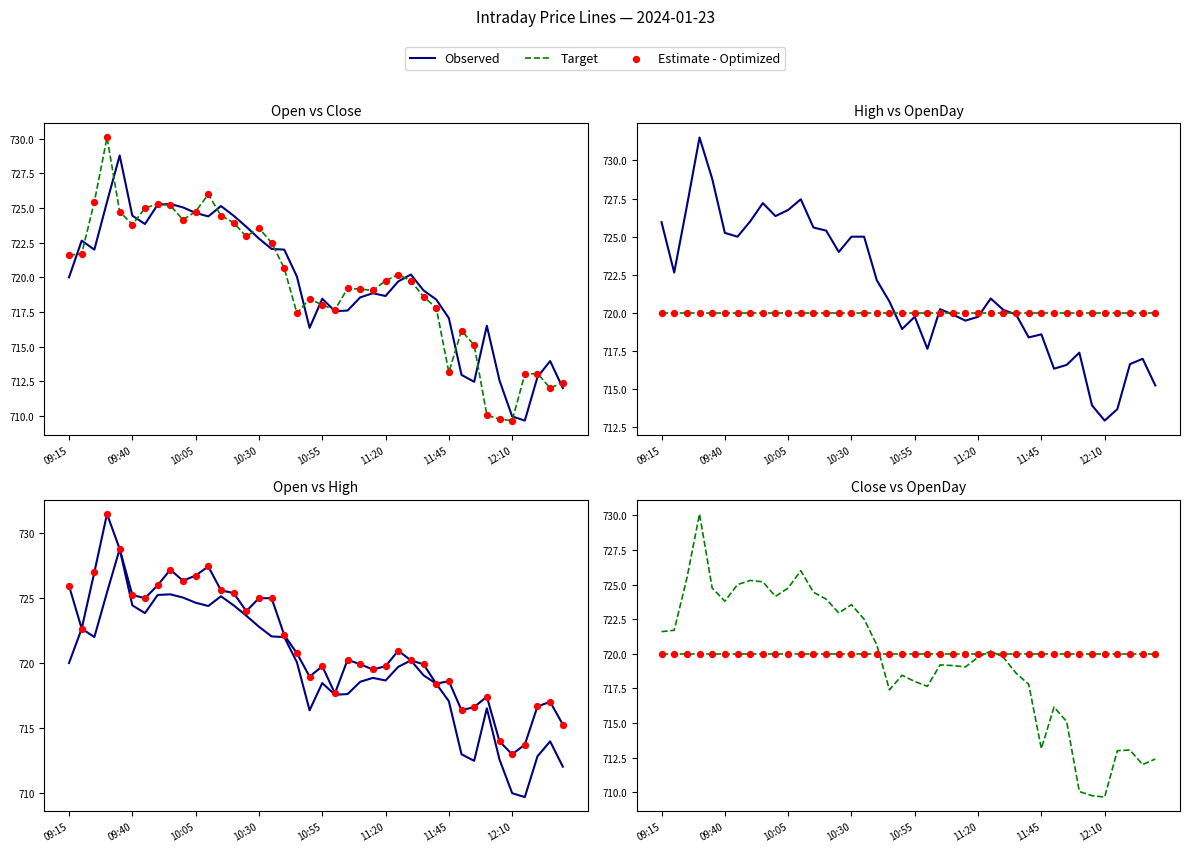

Is the value of Estimate - Optimized at 10 greater than the value of Observed at 29?

Yes